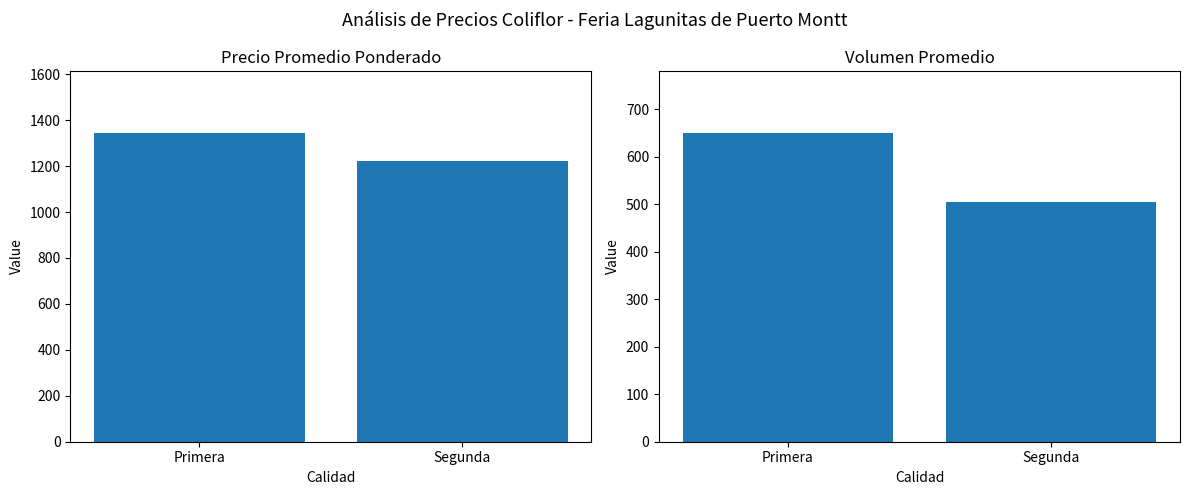

What is the highest value of the Precio promedio ponderado series?

1345.0